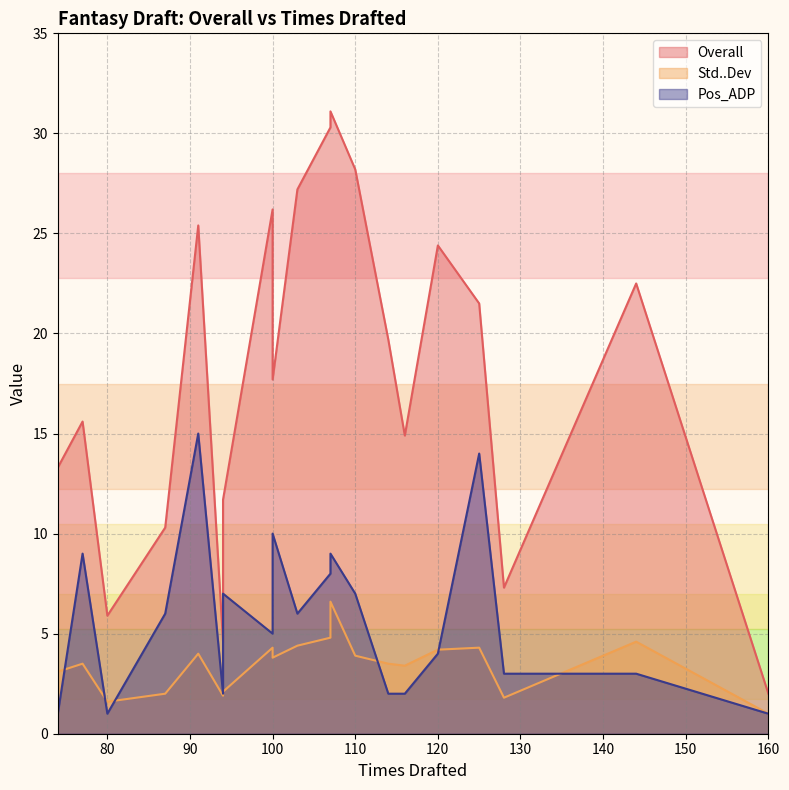

Reading left to right, transcribe all the data shown in this chart.

Overall: 160=2.0	94=4.6	80=5.9	128=7.3	87=10.3	94=11.7	74=13.3	116=14.9	77=15.6	100=17.7	114=19.7	125=21.5	144=22.5	120=24.4	91=25.4	100=26.2	103=27.2	110=28.2	107=30.3	107=31.1
Std..Dev: 160=1.0	94=1.9	80=1.6	128=1.8	87=2.0	94=2.1	74=3.1	116=3.4	77=3.5	100=3.8	114=3.5	125=4.3	144=4.6	120=4.2	91=4.0	100=4.3	103=4.4	110=3.9	107=4.8	107=6.6
Pos_ADP: 160=1.0	94=2.0	80=1.0	128=3.0	87=6.0	94=7.0	74=1.0	116=2.0	77=9.0	100=10.0	114=2.0	125=14.0	144=3.0	120=4.0	91=15.0	100=5.0	103=6.0	110=7.0	107=8.0	107=9.0